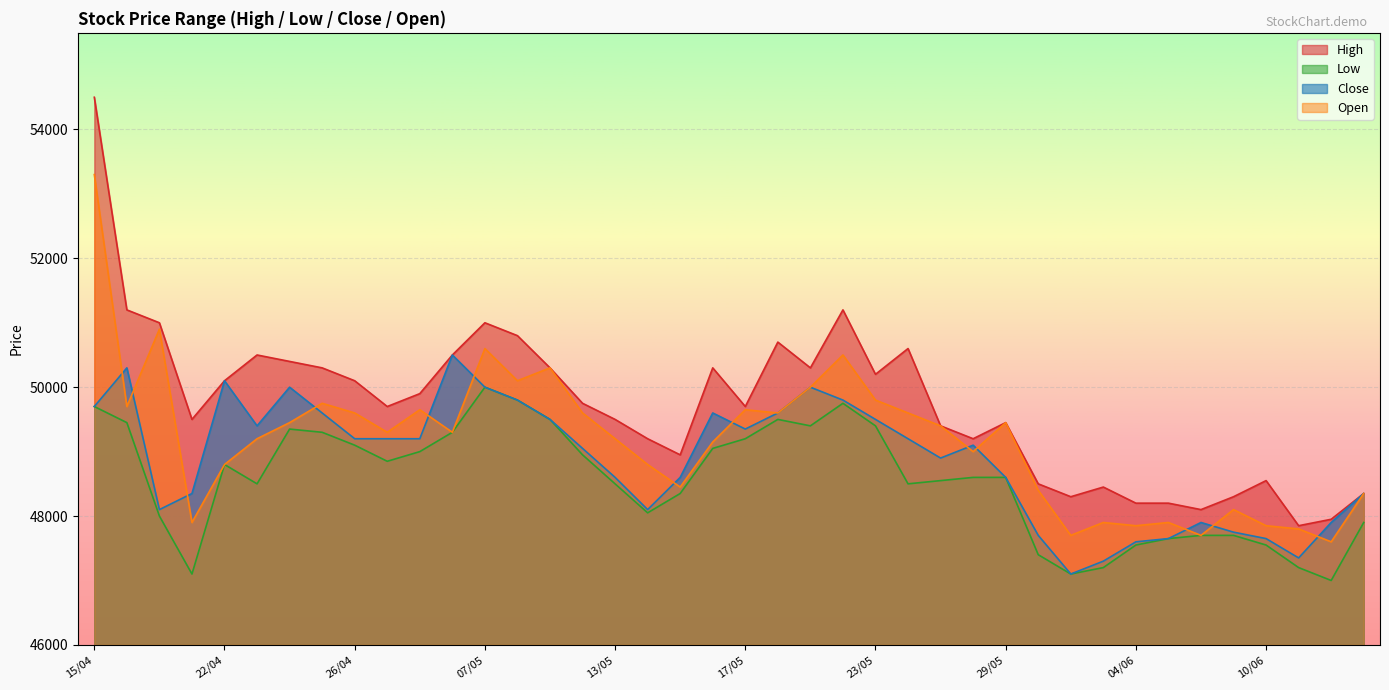

At which label does Close reach its minimum?

31/05